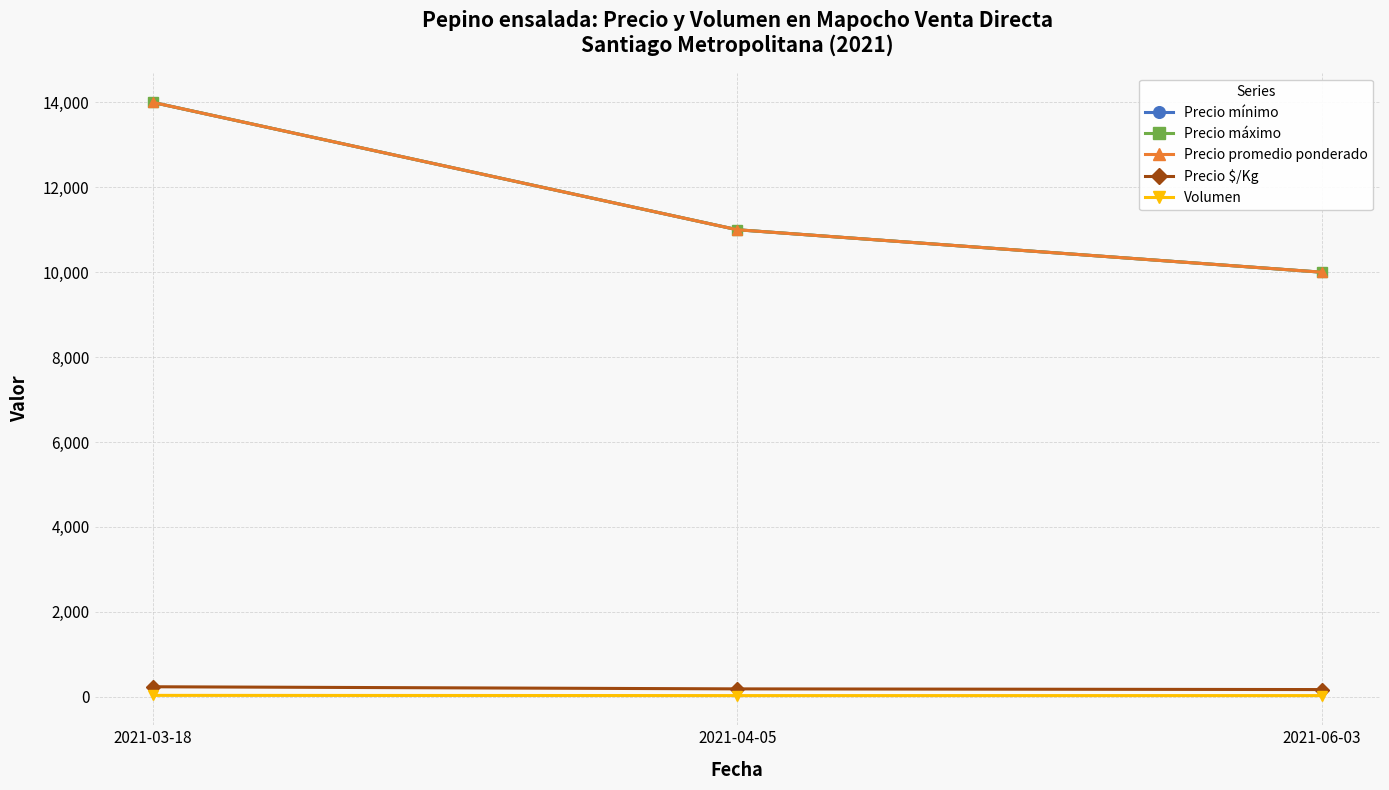

Reading left to right, extract all data points from this chart.

Precio mínimo: 14000	11000	10000
Precio máximo: 14000	11000	10000
Precio promedio ponderado: 14000	11000	10000
Precio $/Kg: 233	183	167
Volumen: 30	25	25